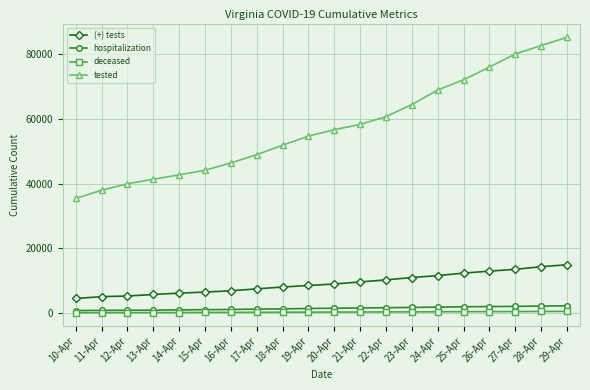

What is the difference between the maximum and minimum values in the tested series?

49848